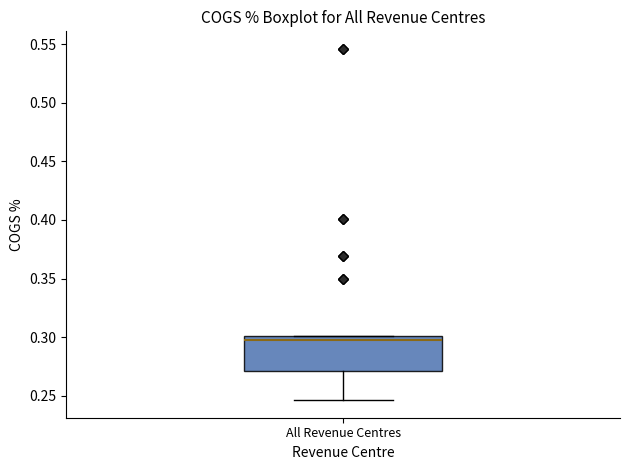

Read this box plot against the y-axis: the position of the median line, the range covered by the box, and the ends of both whiskers. The values are not printed on the chart, so give them approximately, as read against the axis.

median 0.295, box 0.270 to 0.300, whiskers 0.245 to 0.300